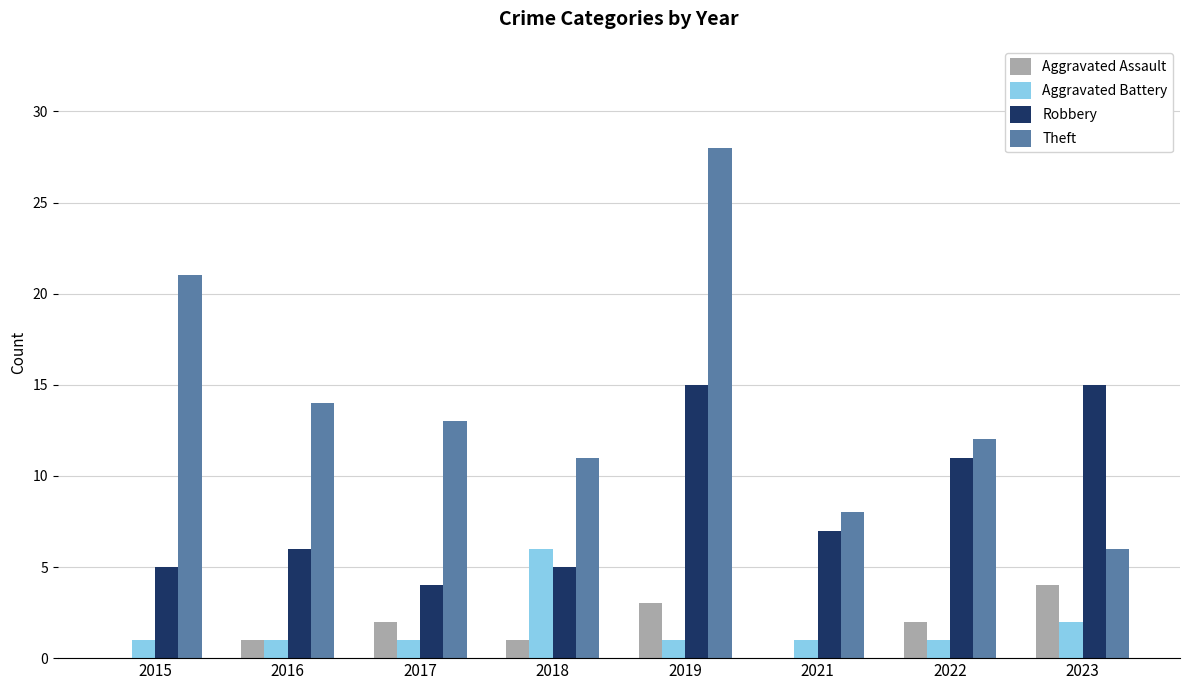

Are the bars horizontal?

No